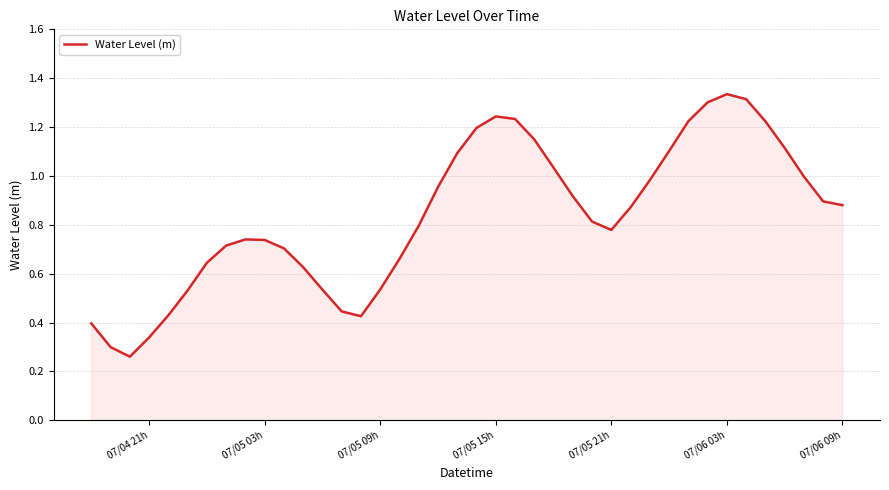

How many lines are shown in the chart?

1